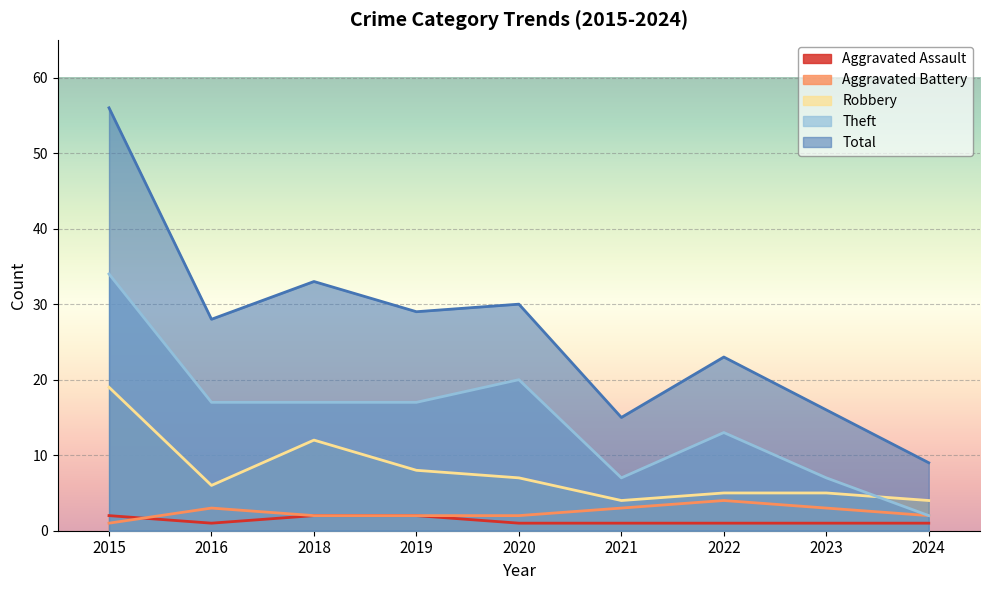

At how many categories does at least one series exceed 6?

9